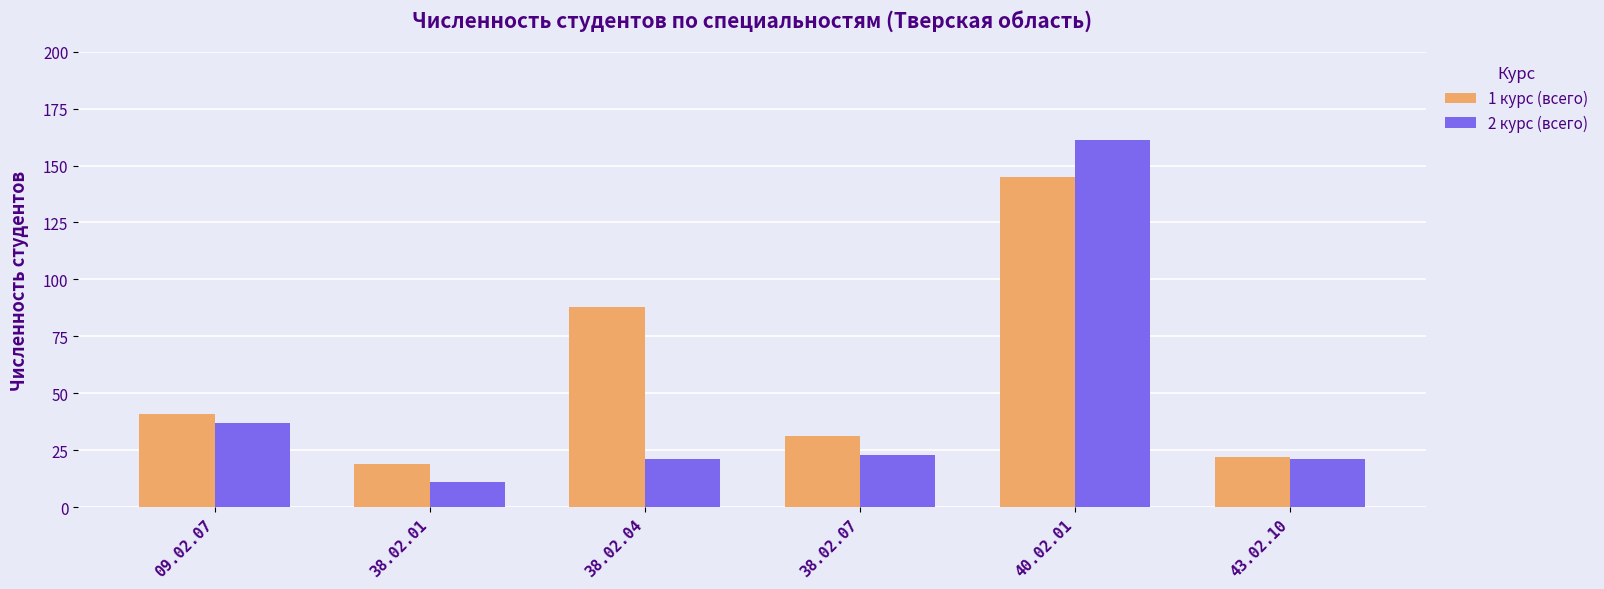

List the series in order of their peak value, lowest first.

1 курс (всего), 2 курс (всего)